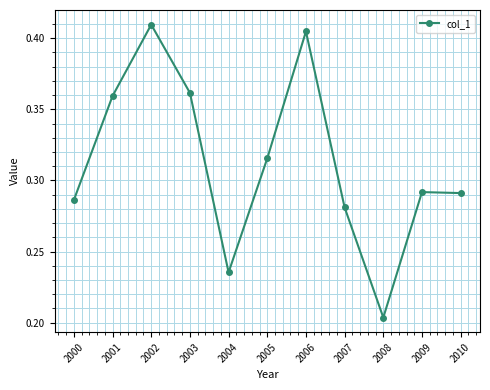

What is the change in value from 2000 to 2002?

+0.1